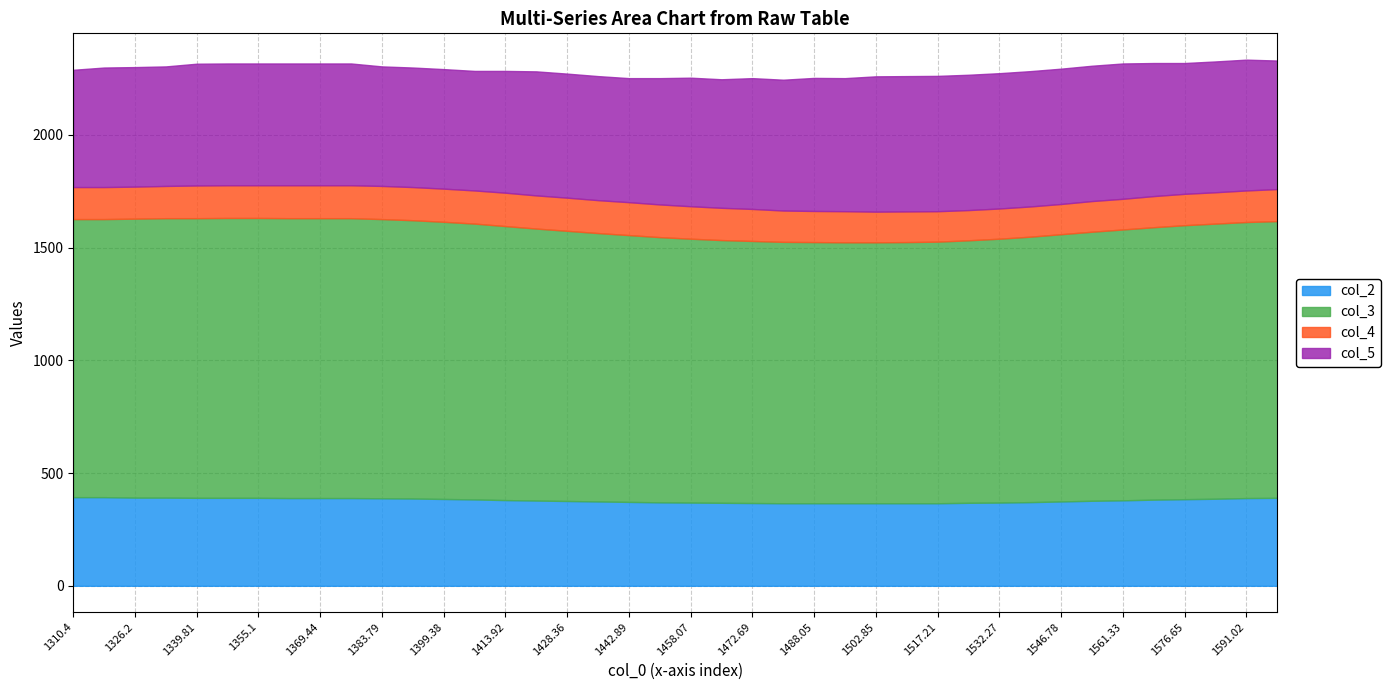

Reading right to left, list all the values displayed in this chart.

col_2: 390	389	386	384	382	379	377	374	371	369	368	366	366	366	366	366	366	367	368	369	370	372	374	376	378	380	383	385	387	388	389	389	389	390	390	390	391	391	393	393
col_3: 1227	1224	1220	1215	1208	1201	1193	1185	1177	1170	1164	1160	1158	1157	1157	1158	1159	1162	1165	1170	1176	1183	1190	1198	1206	1215	1223	1229	1234	1238	1241	1241	1241	1241	1241	1240	1239	1237	1233	1233
col_4: 142	140	139	139	138	136	136	134	134	134	134	135	136	136	138	138	139	142	143	144	145	146	146	147	147	148	147	147	147	147	146	146	146	145	145	145	143	142	142	142
col_5: 570	580	580	580	590	600	600	600	600	600	600	600	600	600	590	590	580	580	570	570	560	550	550	550	550	540	530	530	530	530	540	540	540	540	540	540	530	530	530	520